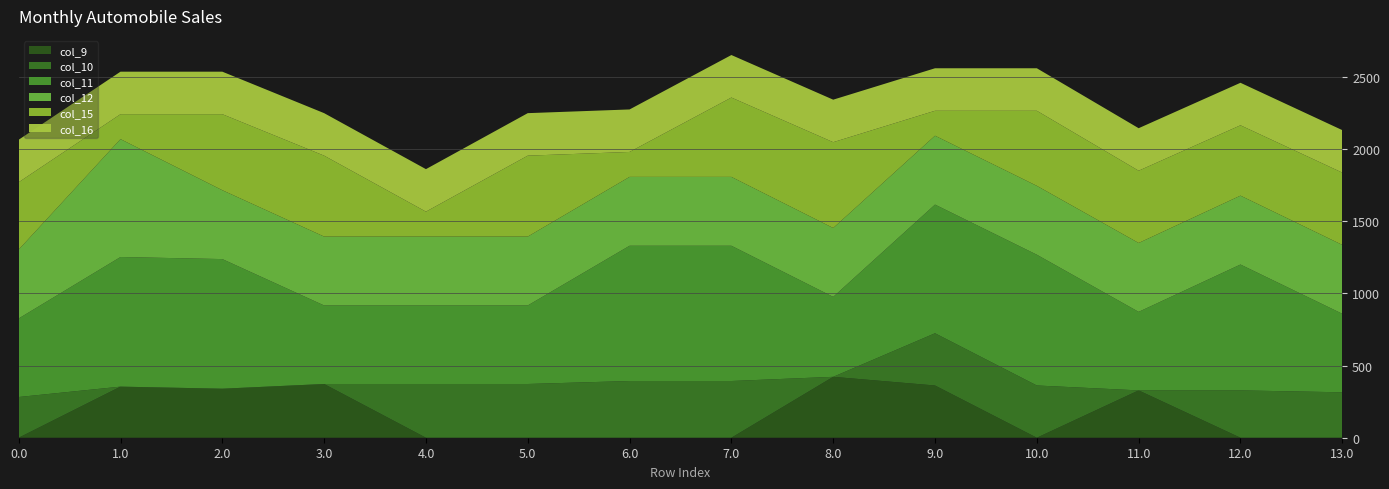

Reading right to left, extract all data points from this chart.

col_9: 0.0	0.0	328.0	0.0	362.0	422.0	0.0	0.0	0.0	0.0	372.3	339.7	354.0	0.0
col_10: 314.7	328.0	0.0	362.0	362.0	0.0	393.0	393.0	372.3	372.3	0.0	0.0	0.0	282.1
col_11: 544.3	872.3	544.3	906.3	891.6	553.9	937.3	937.3	544.3	544.3	544.3	898.3	898.3	544.3
col_12: 477.2	477.2	477.2	477.2	477.2	477.2	477.2	477.2	477.2	477.2	477.2	477.2	816.9	477.2
col_15: 500.8	487.6	500.8	520.2	172.8	594.8	549.9	172.8	560.8	172.8	560.8	526.8	172.8	466.8
col_16: 294.5	294.5	294.5	294.5	294.5	294.5	294.5	294.5	294.5	294.5	294.5	294.5	294.5	294.5